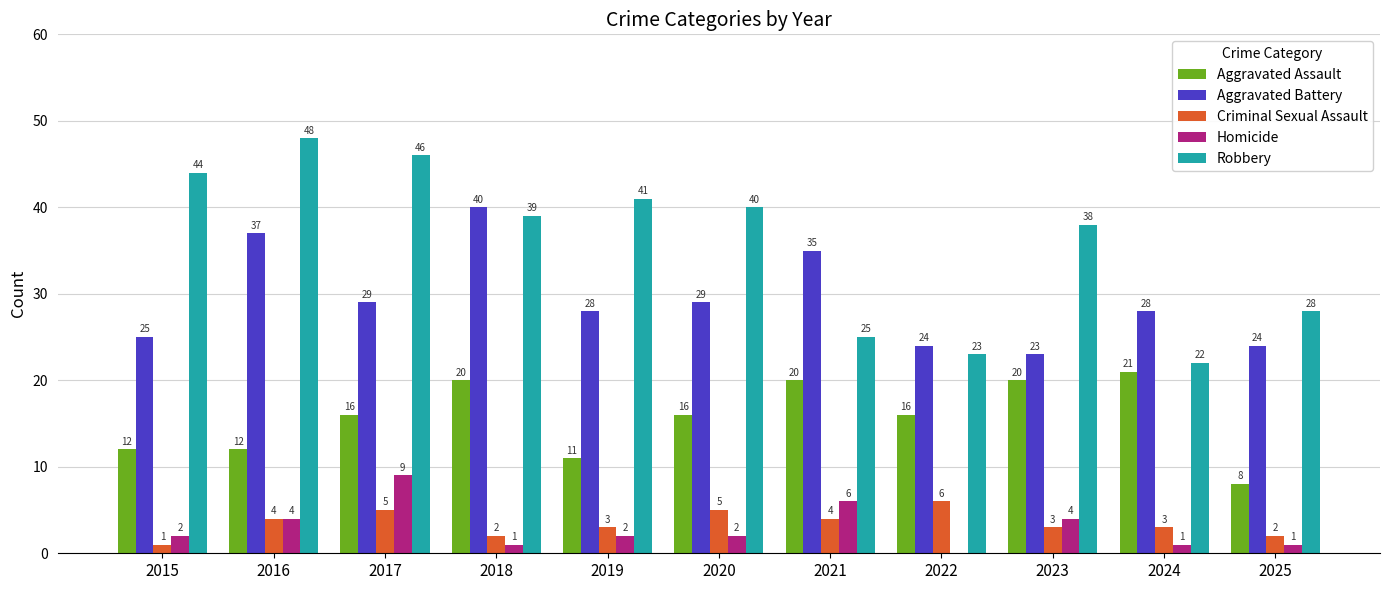

Is it true that Aggravated Battery equals 28 at 2019?

True